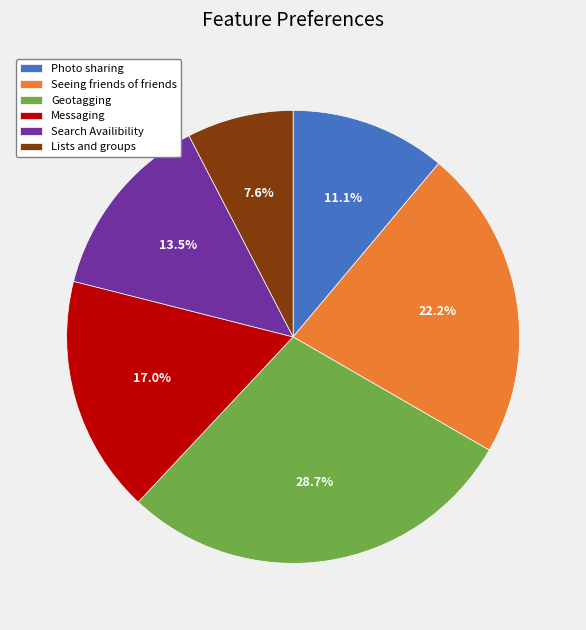

Between Search Availibility and Messaging, which is larger?

Messaging